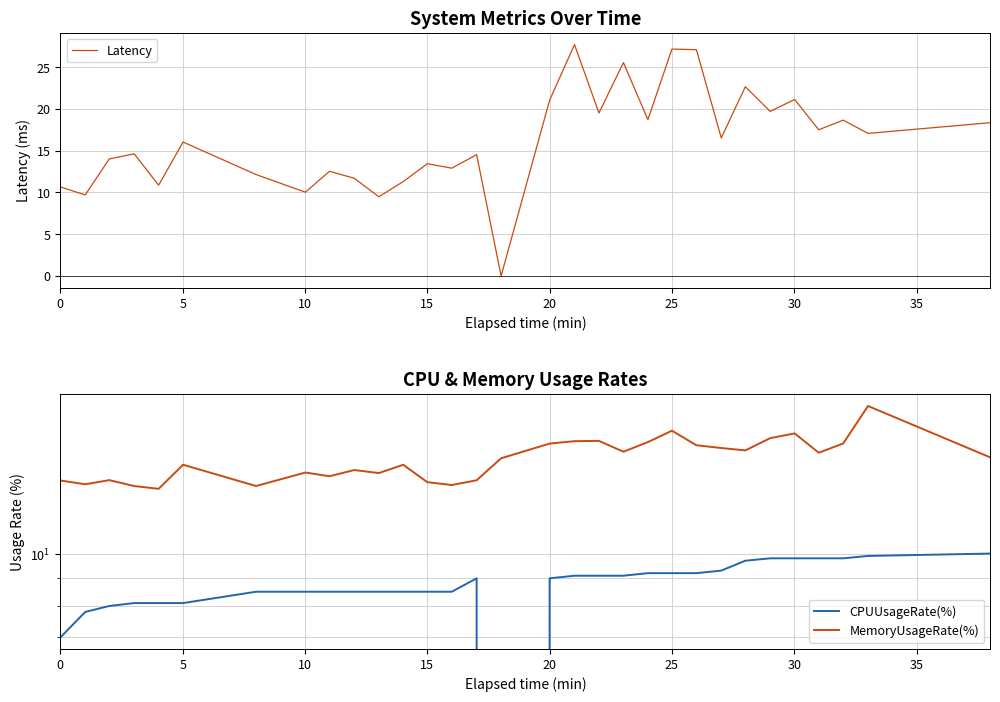

In CPUUsageRate(%), how many points are higher than both neighbors (excluding endpoints)?

1